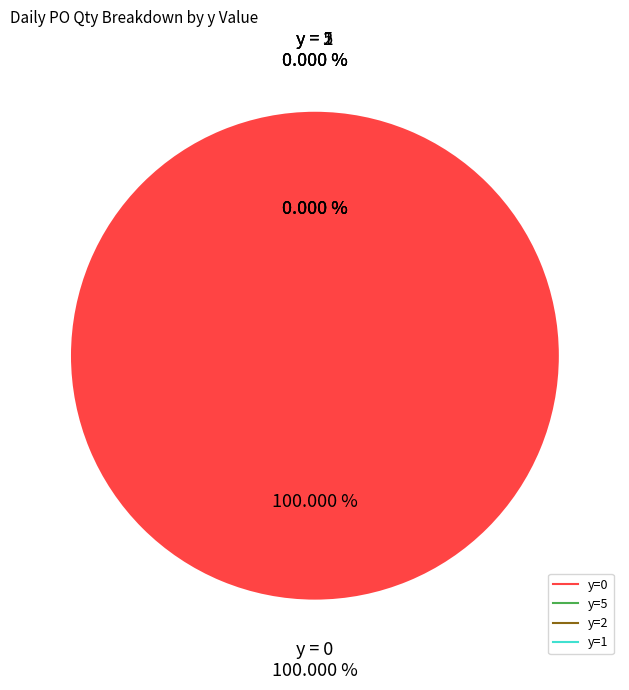

Is there a majority slice in this chart?

Yes